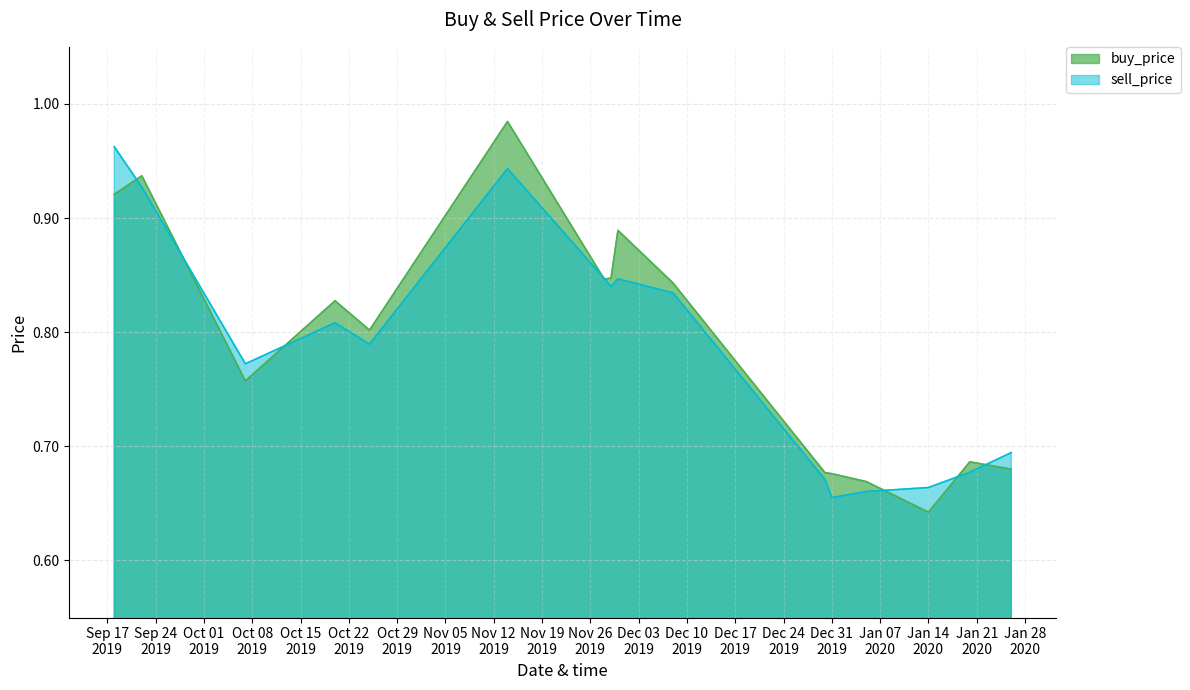

Where is buy_price nearest to the value 0?

Jan 14
2020